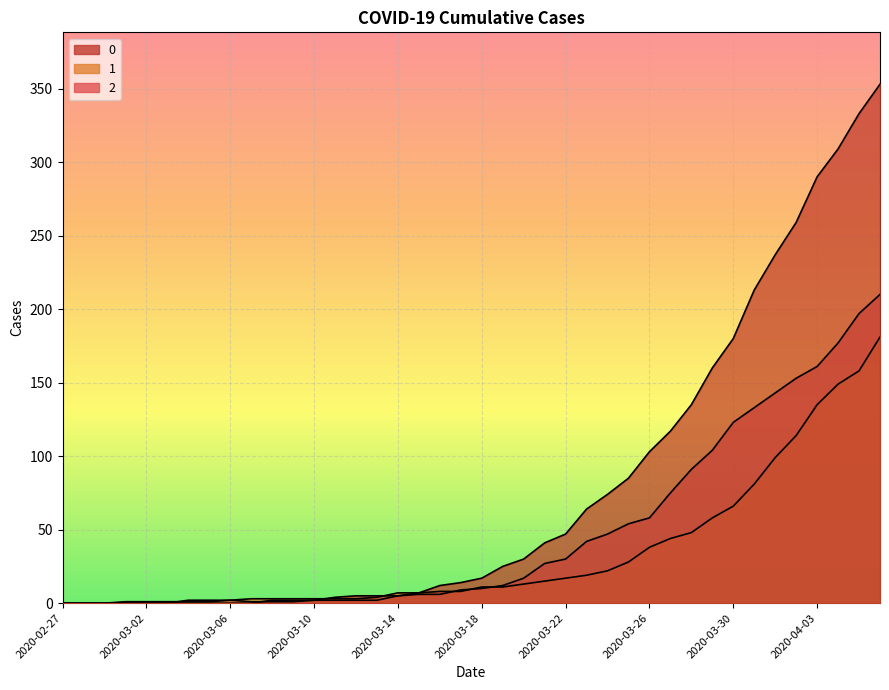

What is the difference between the highest and lowest values at 2020-03-25?

57